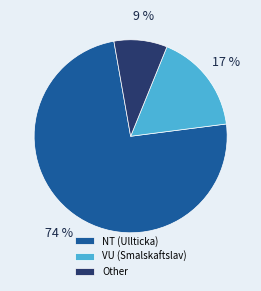

Rank the categories by value from lowest to highest.

Other, VU (Smalskaftslav), NT (Ullticka)